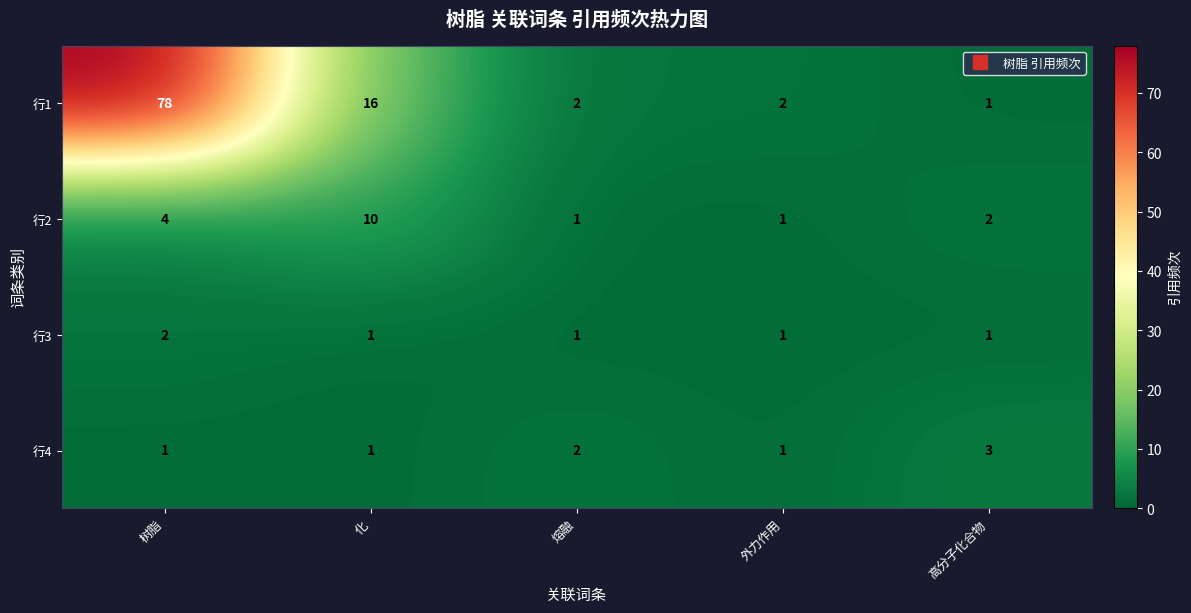

What is the spread (max minus min) of values at 化?

15